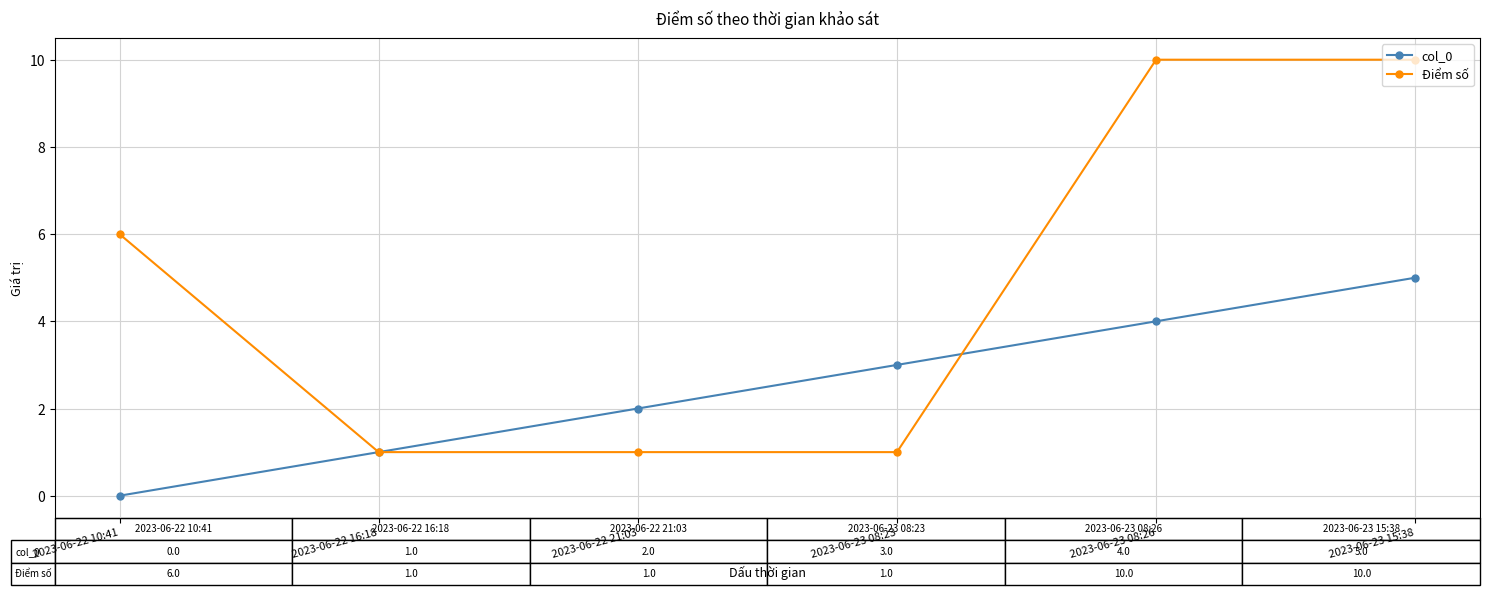

Between 2023-06-22 21:03 and 2023-06-23 08:23, which series saw the biggest shift?

col_0